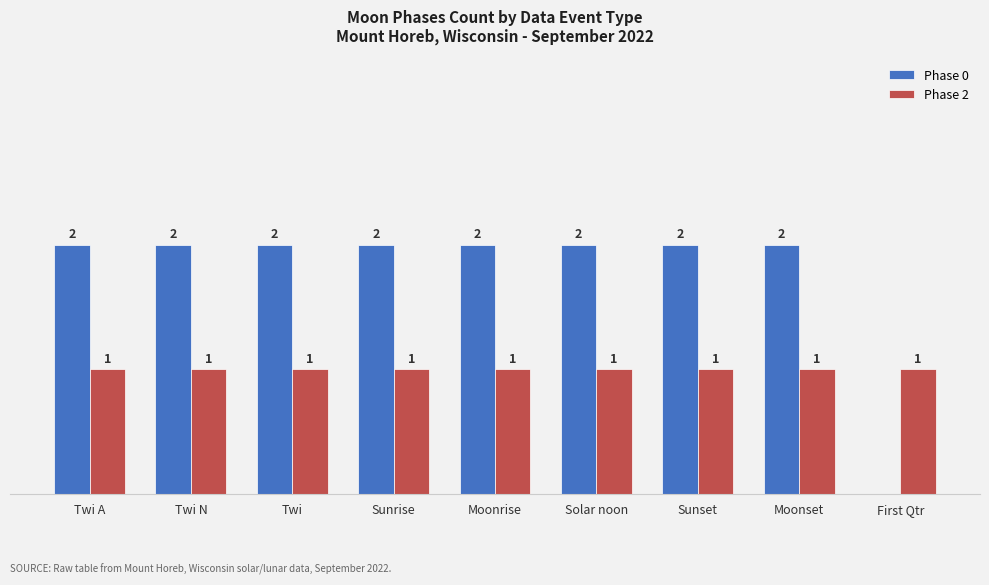

Is the value of Phase 0 at First Qtr greater than the value of Phase 2 at Sunset?

No